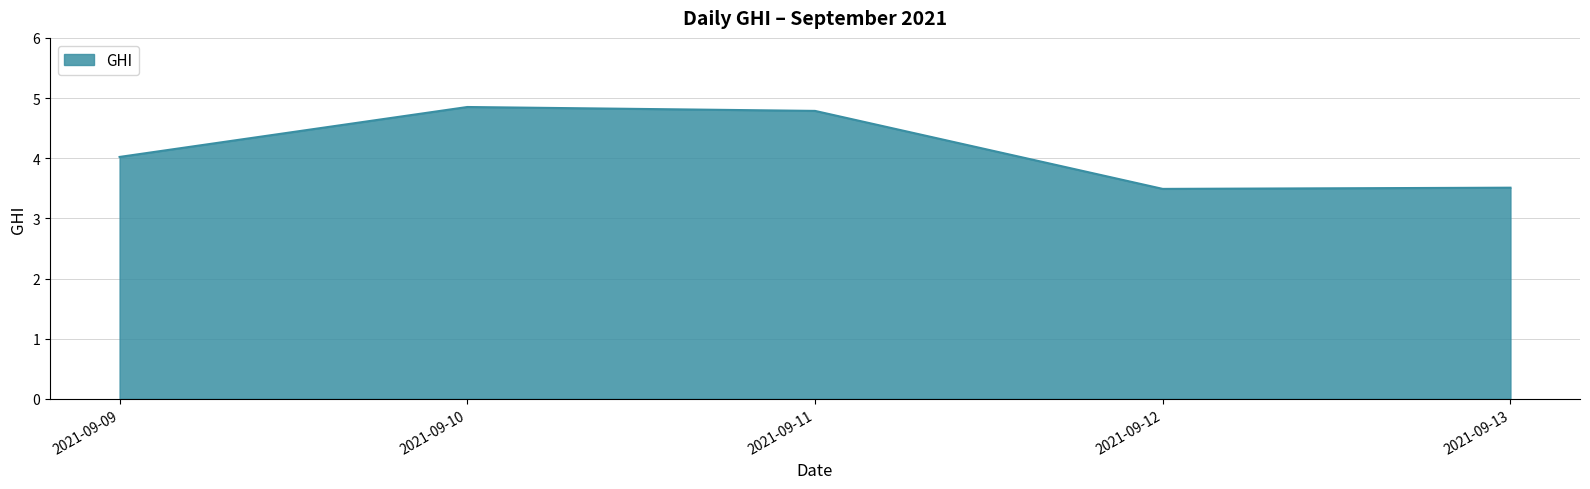

What is the minimum value shown in the chart?

3.5